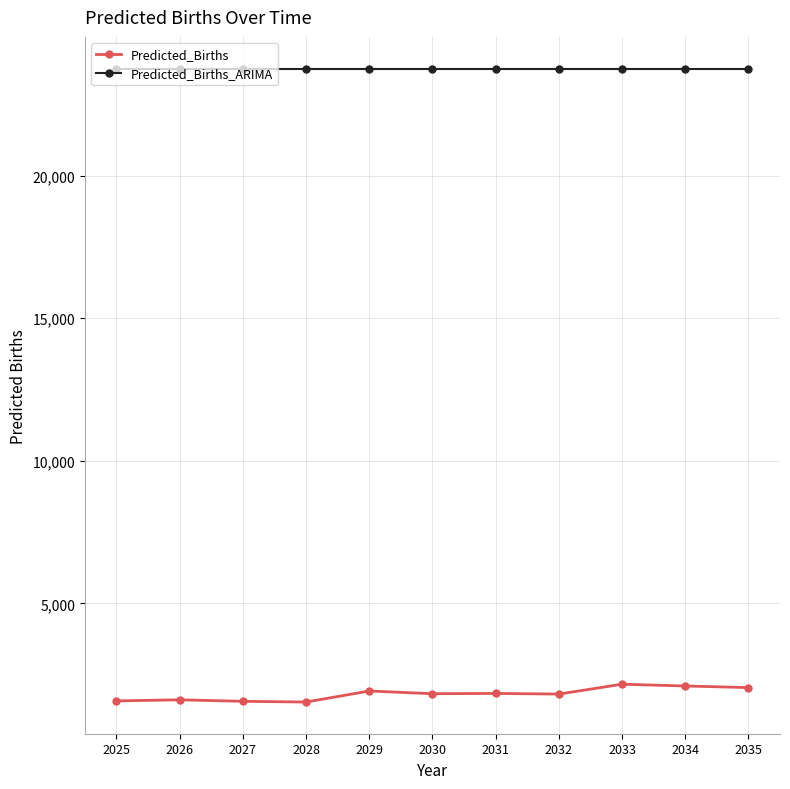

Which series has the largest total across all categories?

Predicted_Births_ARIMA